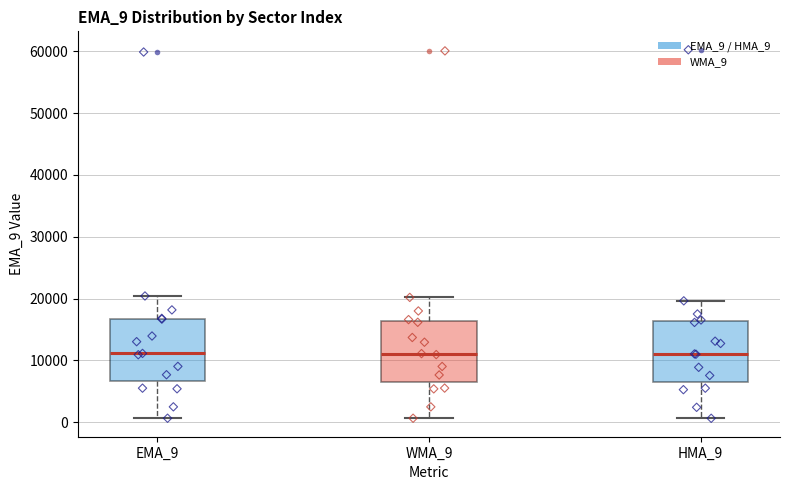

Reading left to right, read every box against the y-axis: the position of its median line, the range the box covers, and the ends of its whiskers. The values are not printed on the chart, so give them approximately, as read against the axis.

EMA_9: median 11000, box 7000 to 17000, whiskers 1000 to 20000
WMA_9: median 11000, box 7000 to 16000, whiskers 1000 to 20000
HMA_9: median 11000, box 7000 to 16000, whiskers 1000 to 20000